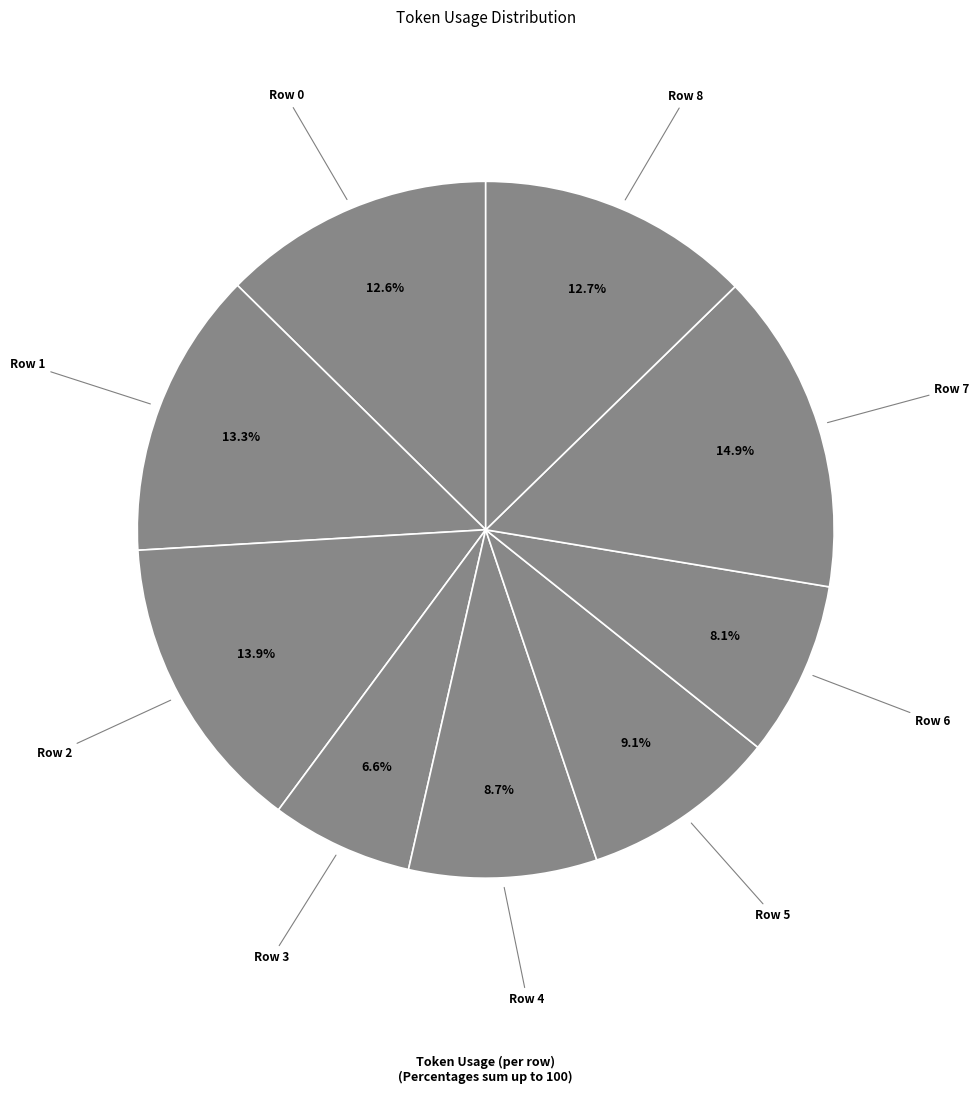

How many segments does this pie chart have?

9